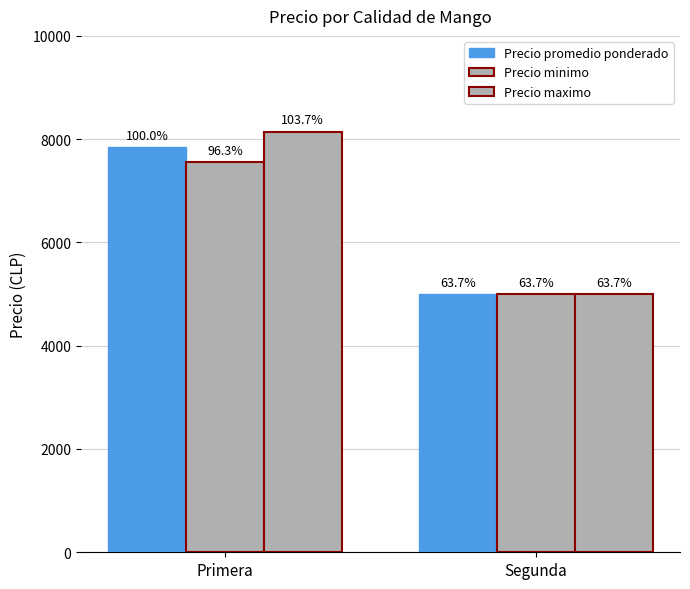

What position from the right is Primera?

2